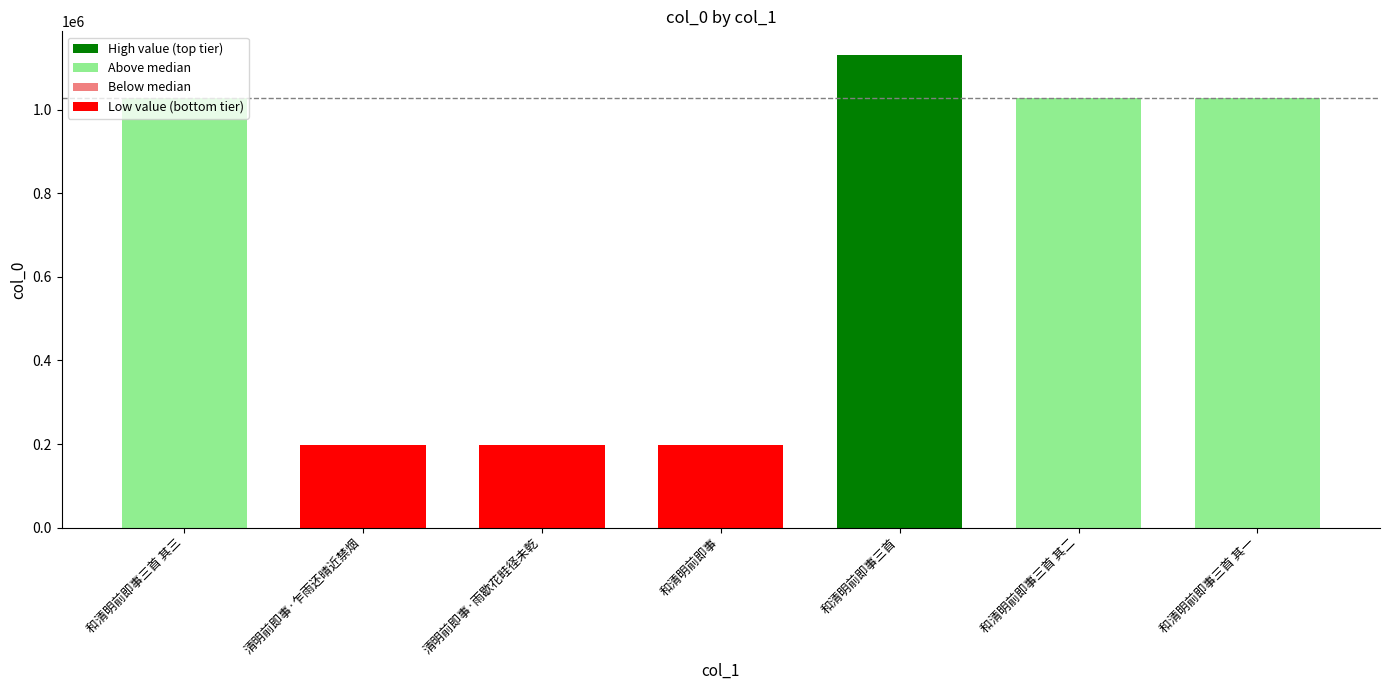

True or false: the data shows 198562 at 和清明前即事.

True